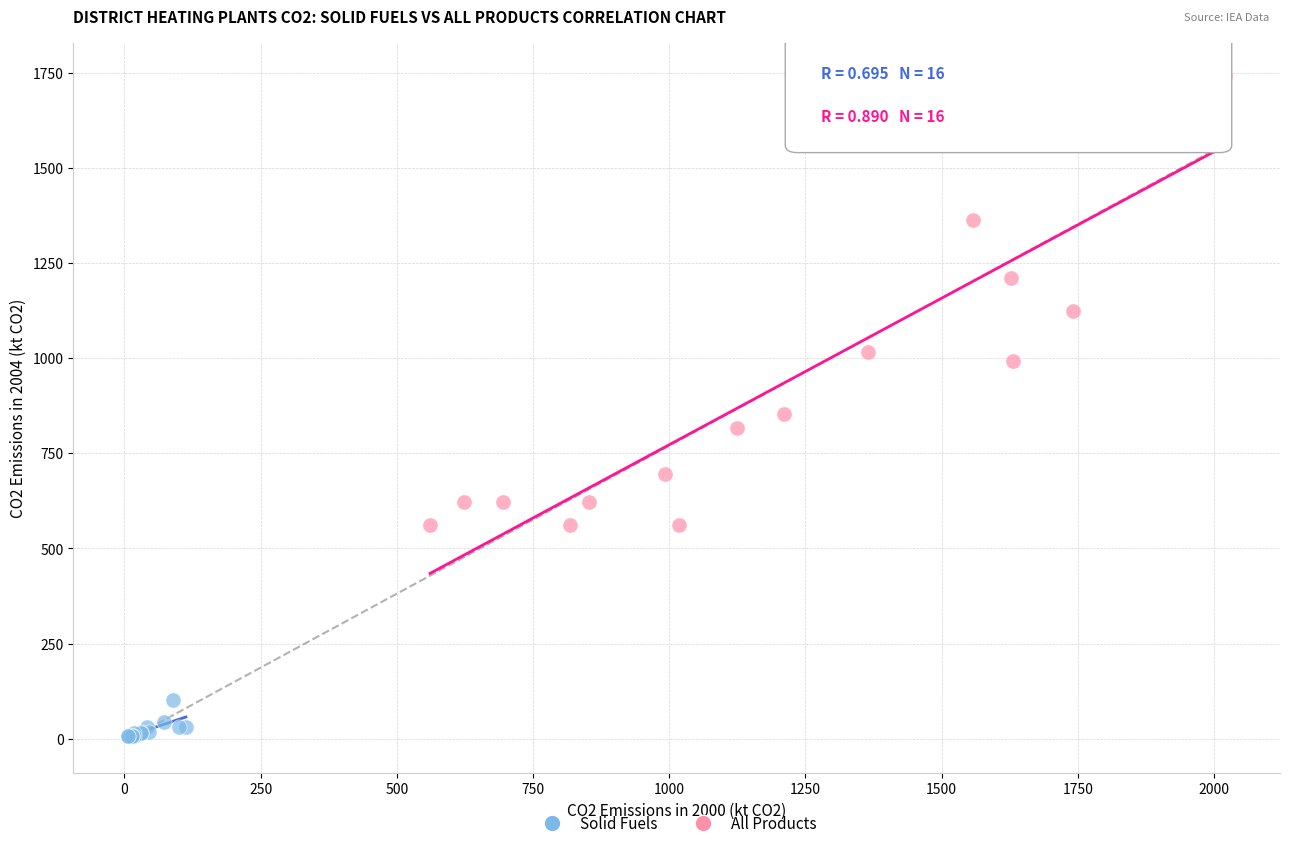

Which series contains the highest Y value?

All Products